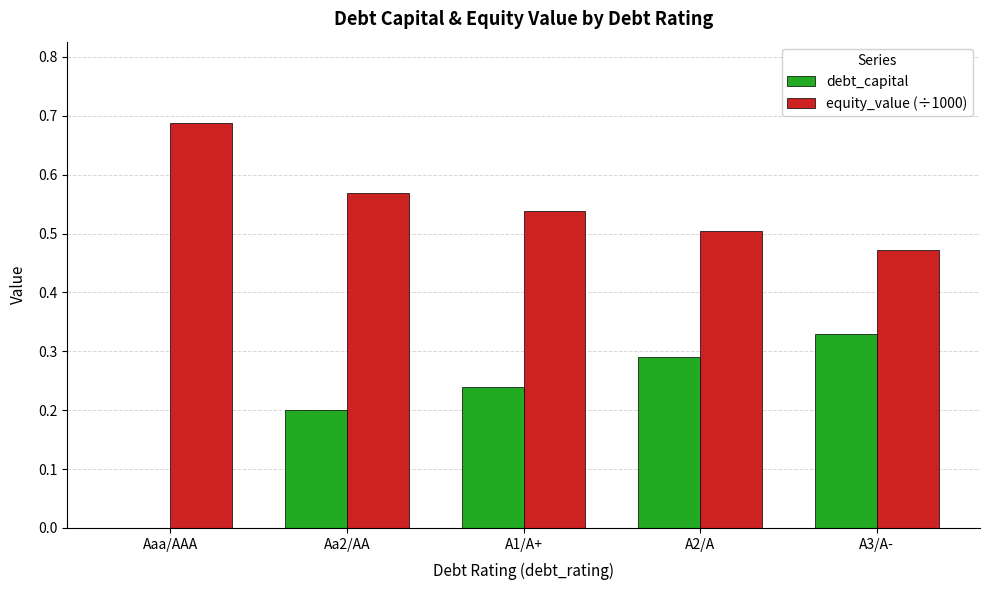

Count the equity_value (÷1000) values in the range 0 to 1.

5